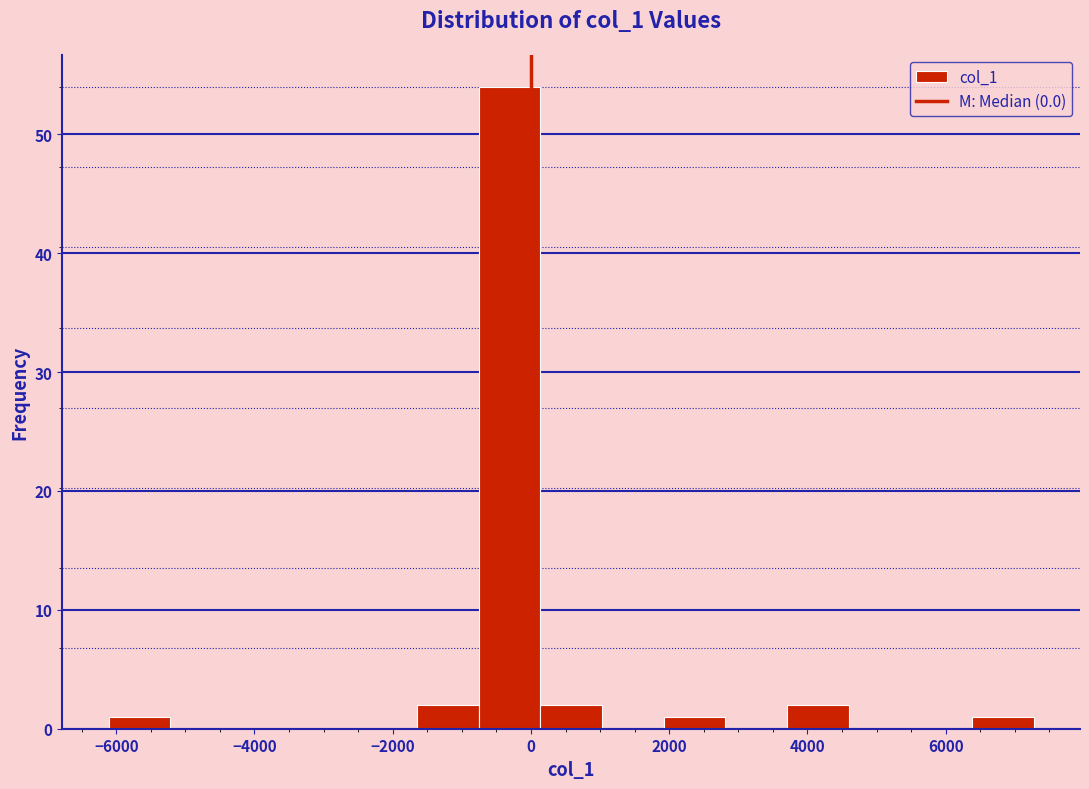

Reading left to right, list every bar in this chart as the range it spans on the x-axis followed by its height. Neither the bar edges nor the heights are printed on the chart, so give them approximately, as read against the axes.

-6200 to -5200: 1
-5200 to -4400: 0
-4400 to -3400: 0
-3400 to -2600: 0
-2600 to -1600: 0
-1600 to -800: 2
-800 to 200: 54
200 to 1000: 2
1000 to 2000: 0
2000 to 2800: 1
2800 to 3800: 0
3800 to 4600: 2
4600 to 5400: 0
5400 to 6400: 0
6400 to 7200: 1